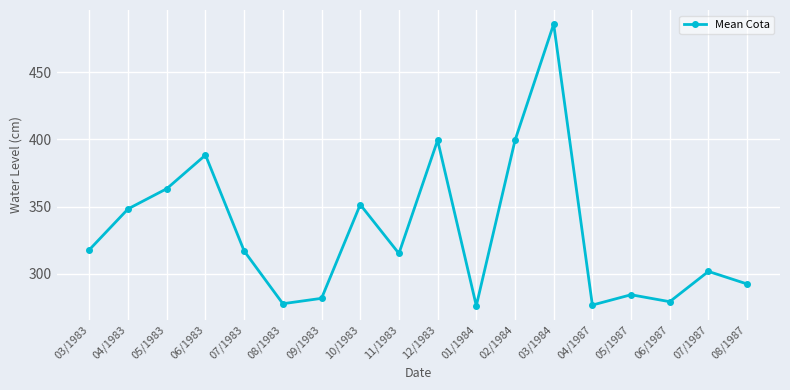

How many interior local peaks (higher than both neighbors) does the data have?

6